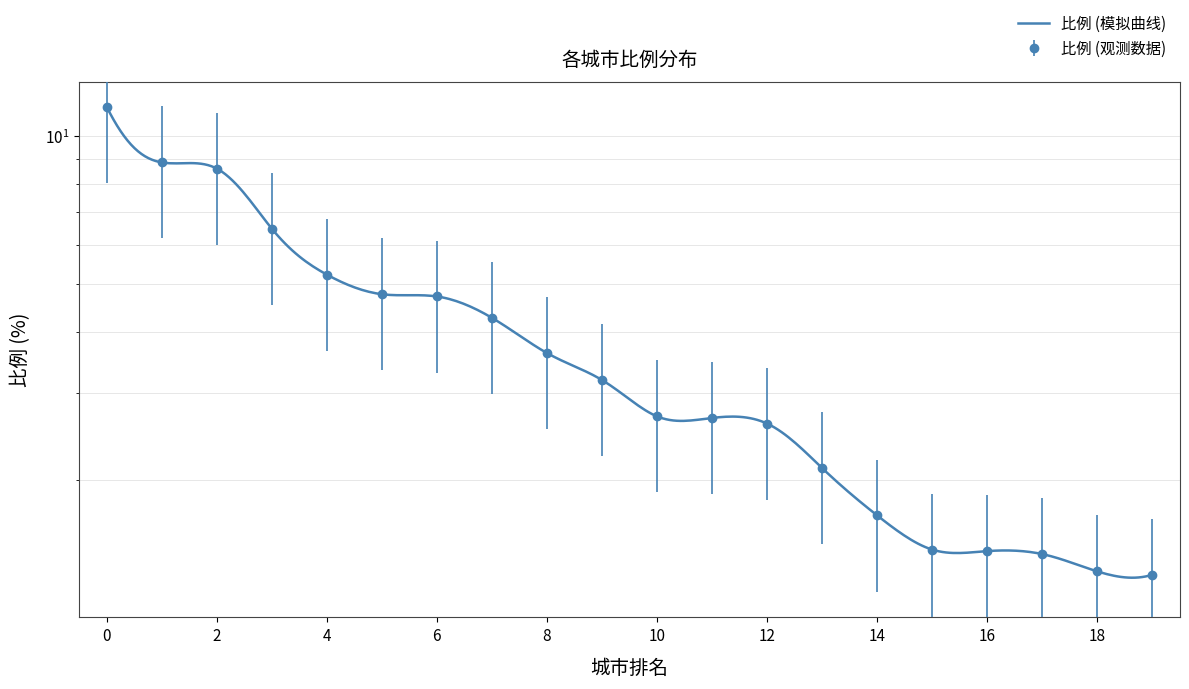

Is it true that the value at 重庆市 is 2.3?

False